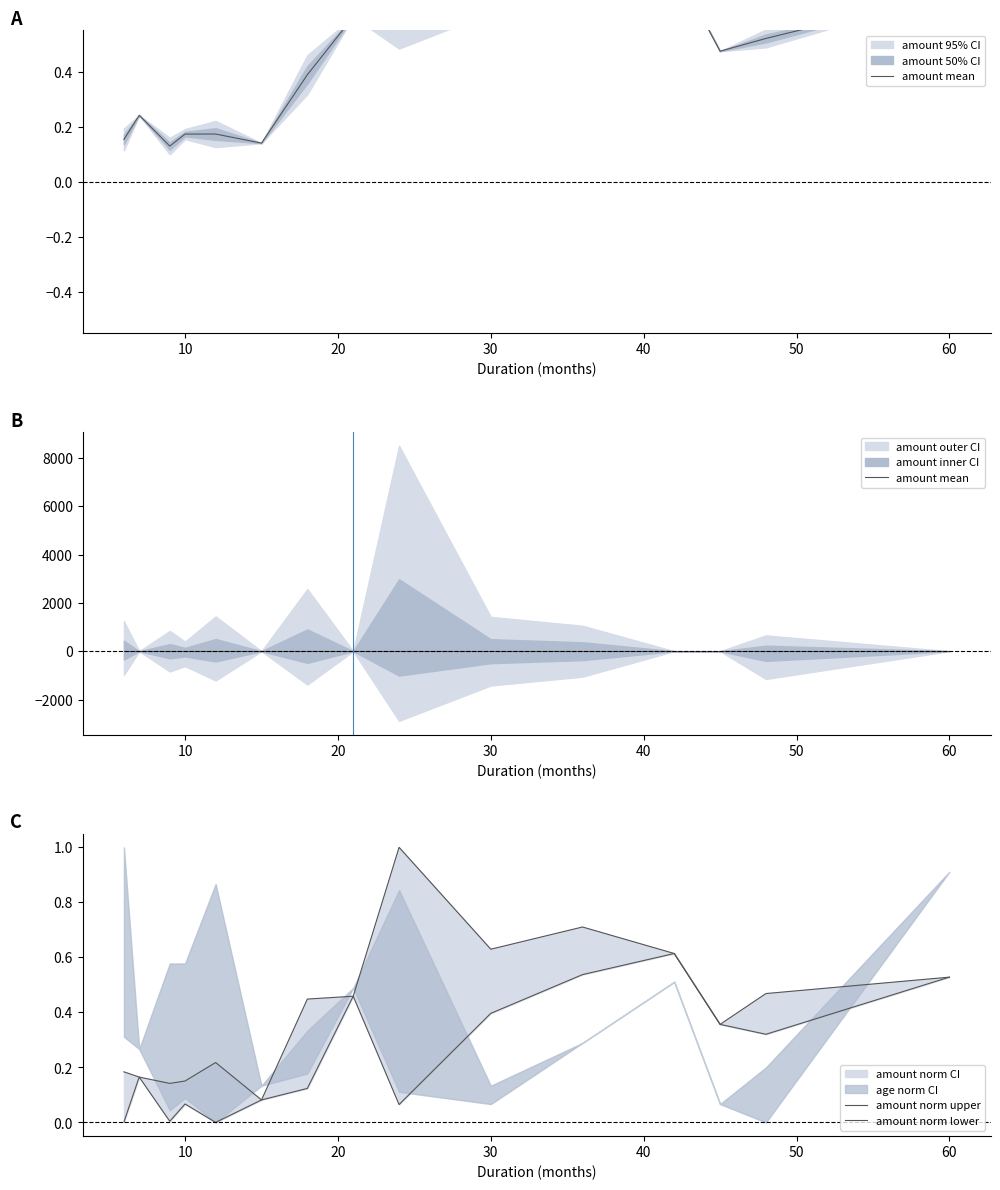

True or false: amount mean and amount norm lower intersect in this chart.

False